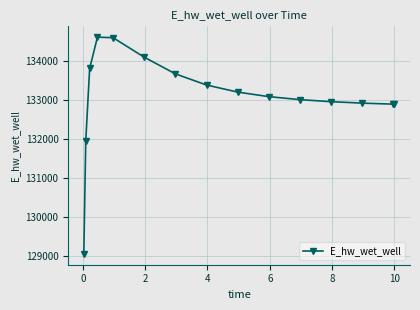

What is the minimum value shown in the chart?

129063.5